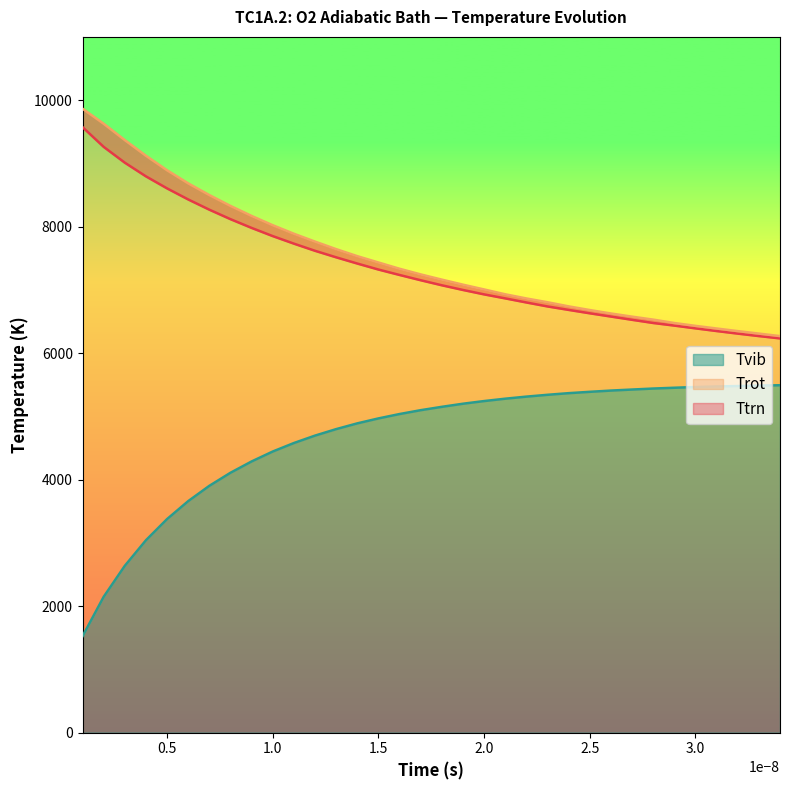

What is the maximum value for Tvib?

5492.9